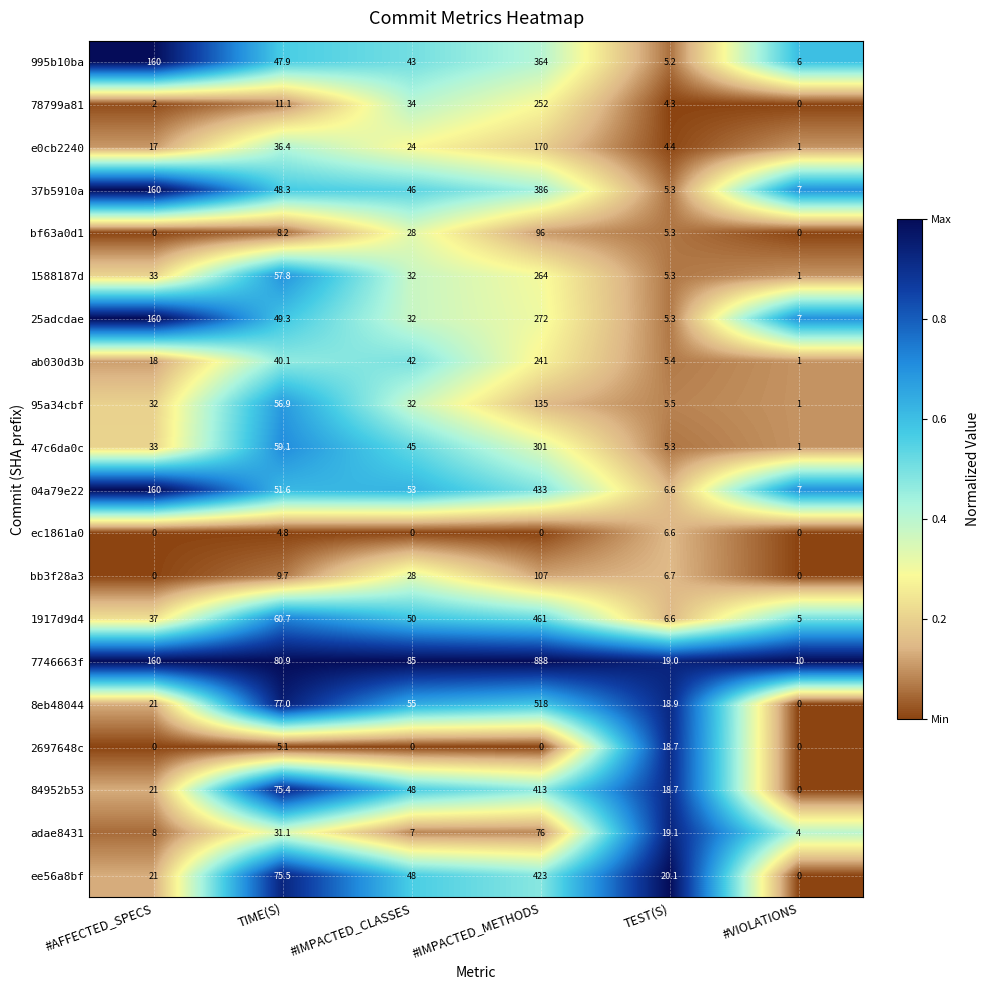

What is the sum of the 1588187d values at TEST(S) and #IMPACTED_CLASSES?

37.3